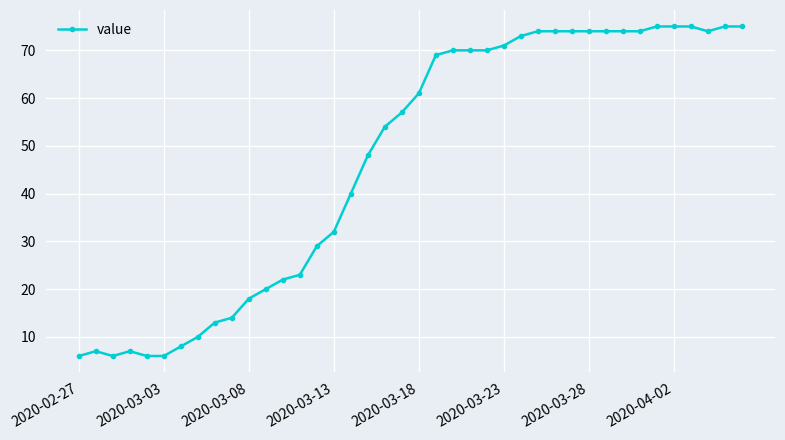

What is the maximum value shown in the chart?

75